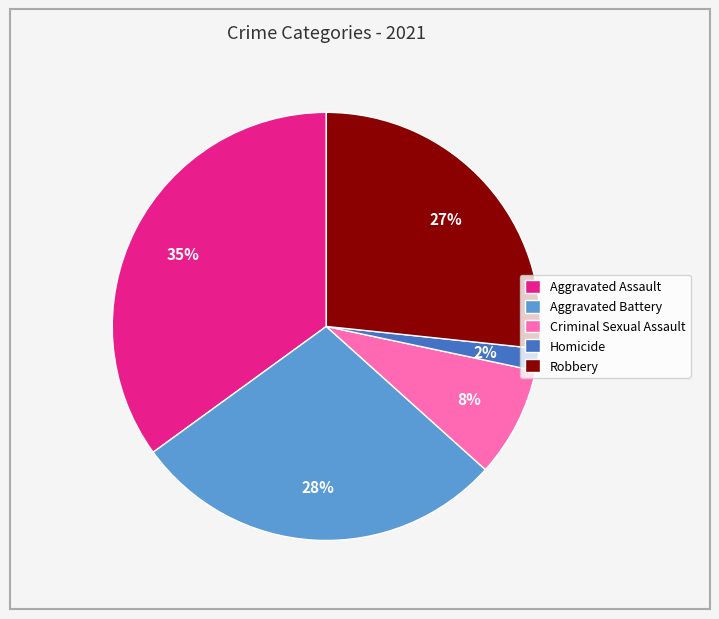

Do Criminal Sexual Assault and Aggravated Battery together represent more than half of the pie?

No